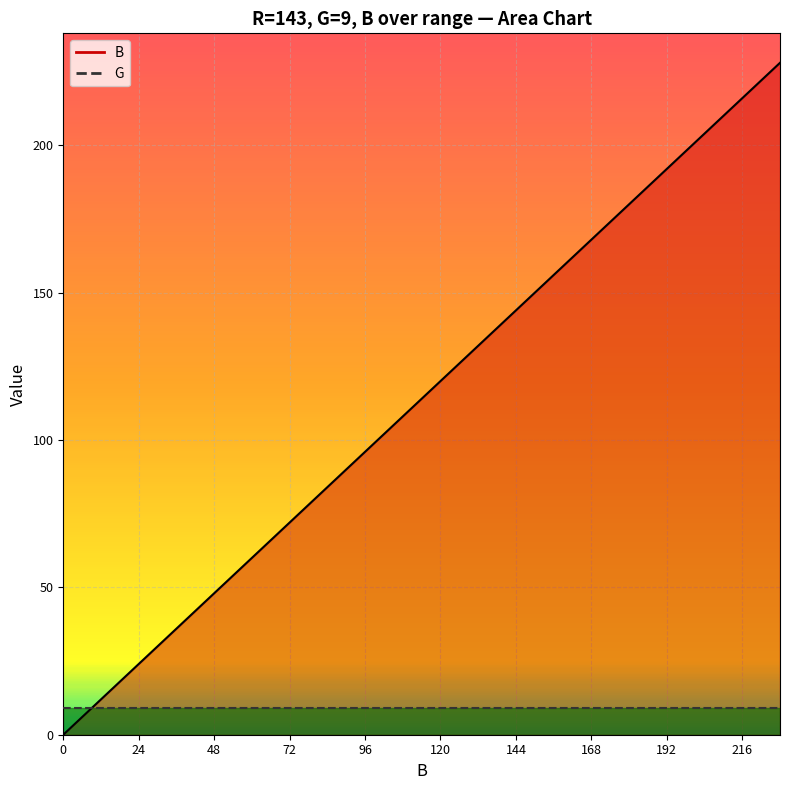

Rank the series by their maximum value, from highest to lowest.

B_line, G_line